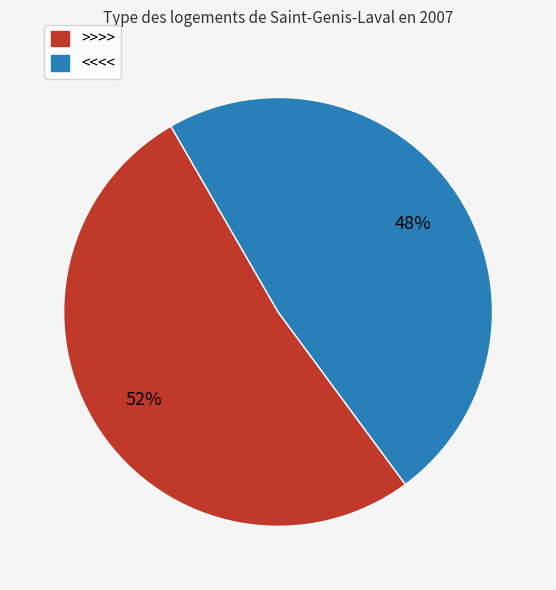

How many segments does this pie chart have?

2